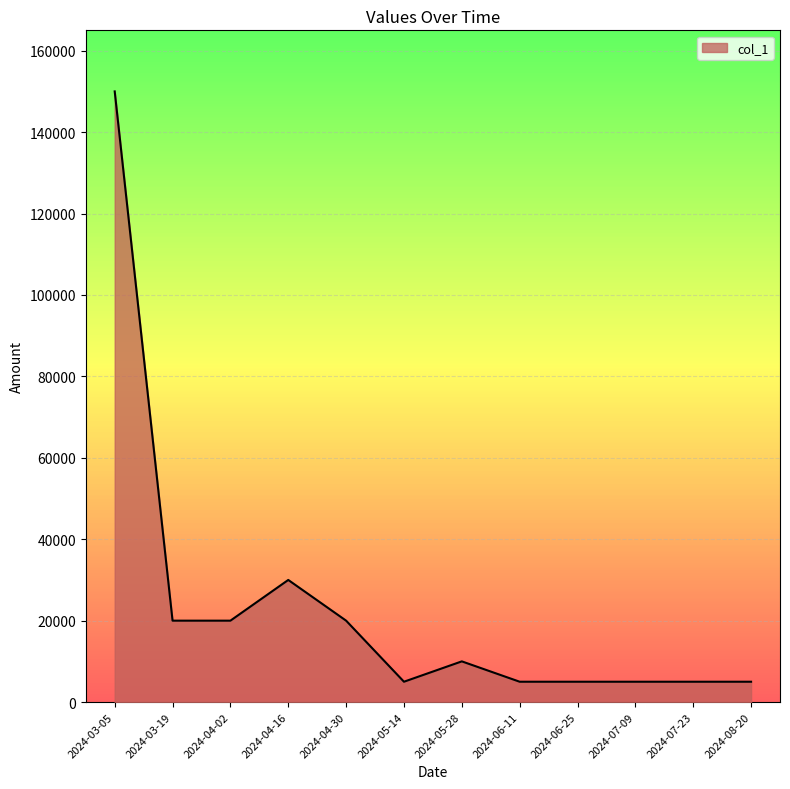

What is the minimum value shown in the chart?

5000